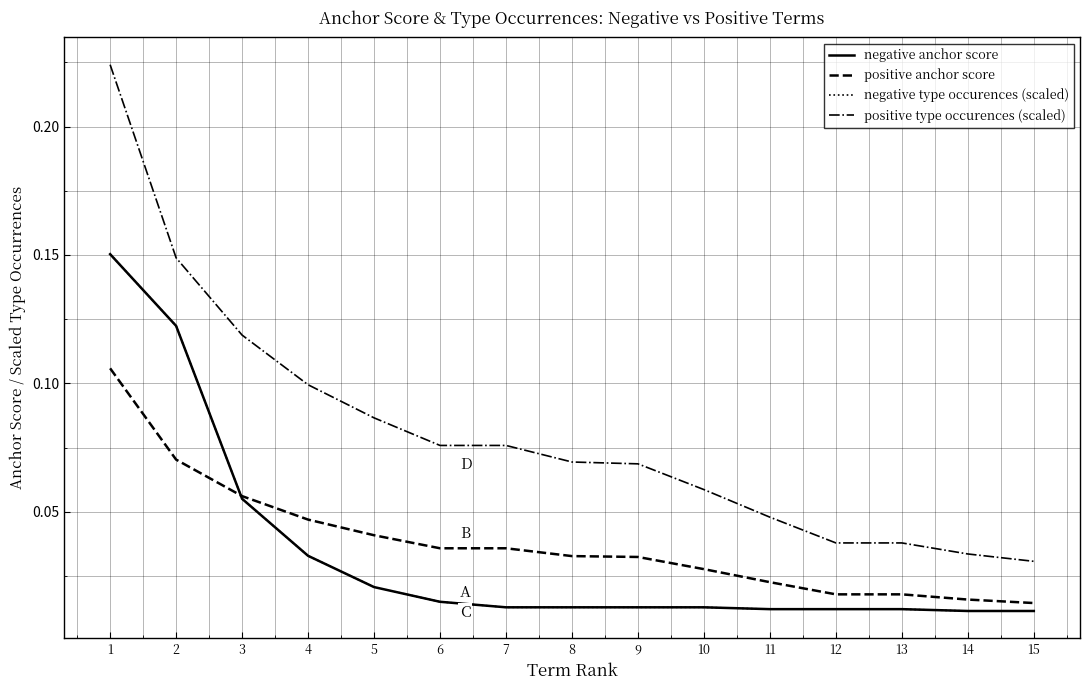

True or false: negative anchor score and negative type occurences (scaled) cross at least once.

False